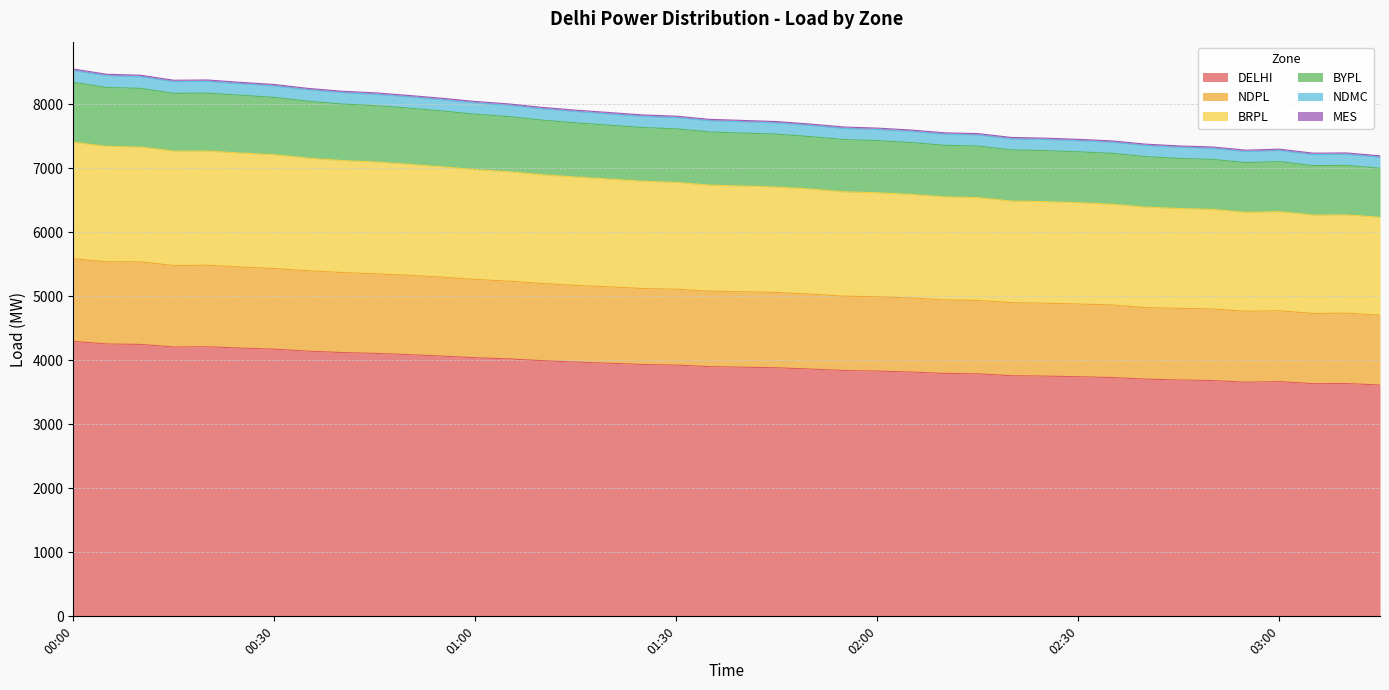

At which category does the chart reach its peak across all series?

00:00